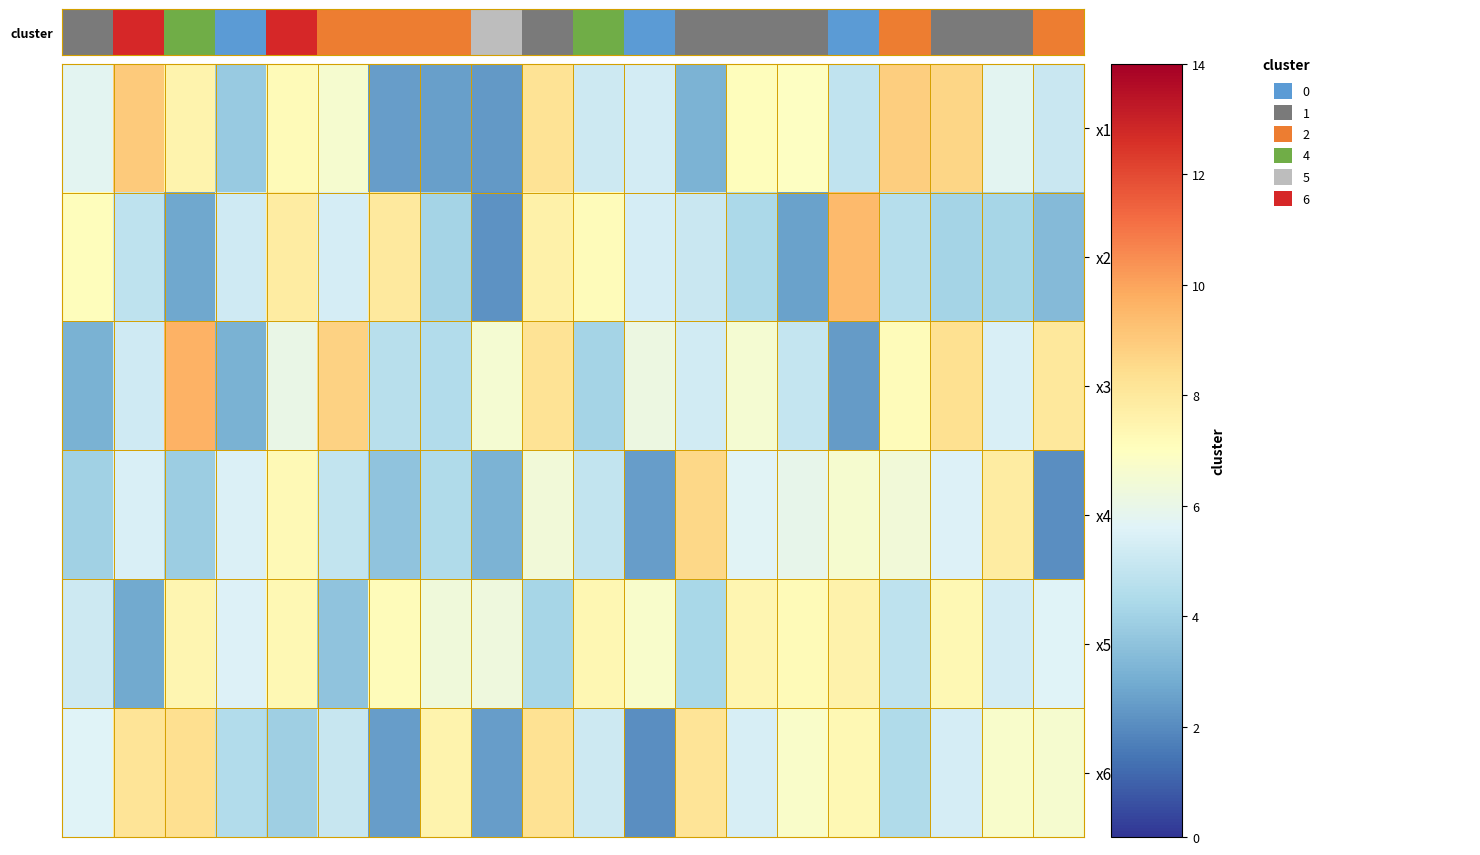

Reading left to right, extract all data points from this chart.

x1: 5.8	9.0	7.5	3.7	7.2	6.6	2.5	2.5	2.3	8.2	5.1	5.3	3.0	7.1	6.9	4.8	8.9	8.7	5.8	5.0
x2: 7.1	4.7	2.7	5.2	7.8	5.3	7.9	4.1	2.1	7.6	7.2	5.3	5.0	4.3	2.5	9.4	4.5	4.1	4.1	3.3
x3: 3.0	5.1	9.7	3.0	6.0	8.8	4.6	4.4	6.5	8.3	4.1	6.1	5.2	6.5	4.9	2.4	7.1	8.3	5.4	8.0
x4: 3.9	5.5	3.9	5.5	7.3	4.8	3.5	4.3	3.0	6.4	4.8	2.4	8.6	5.7	5.9	6.6	6.3	5.5	7.8	2.0
x5: 5.1	2.8	7.4	5.5	7.3	3.5	7.1	6.3	6.3	4.1	7.3	6.7	4.2	7.4	7.2	7.6	4.7	7.3	5.3	5.6
x6: 5.6	8.2	8.4	4.4	3.9	4.9	2.5	7.5	2.4	8.3	5.1	2.0	8.2	5.4	6.8	7.3	4.3	5.3	6.7	6.6